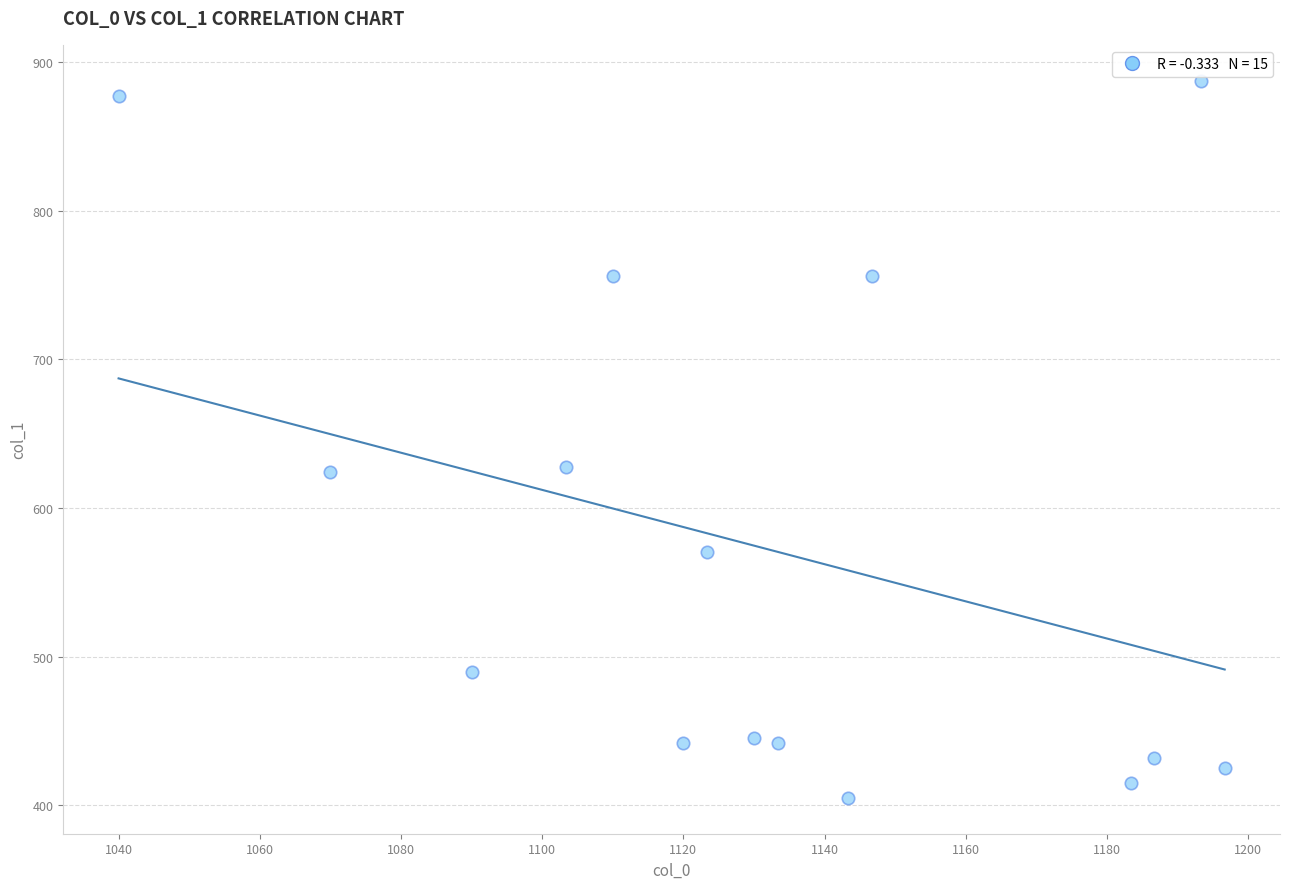

What is the range of Y values (max minus min)?

482.6